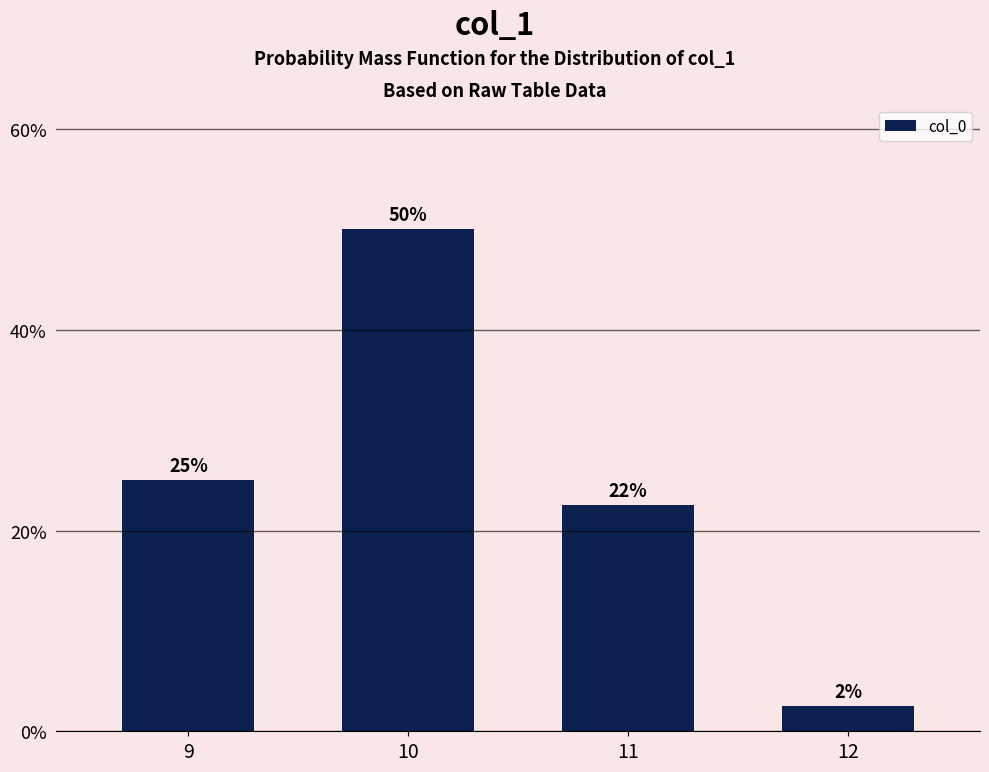

The chart shows a value of 33.6 at 10. True or false?

False